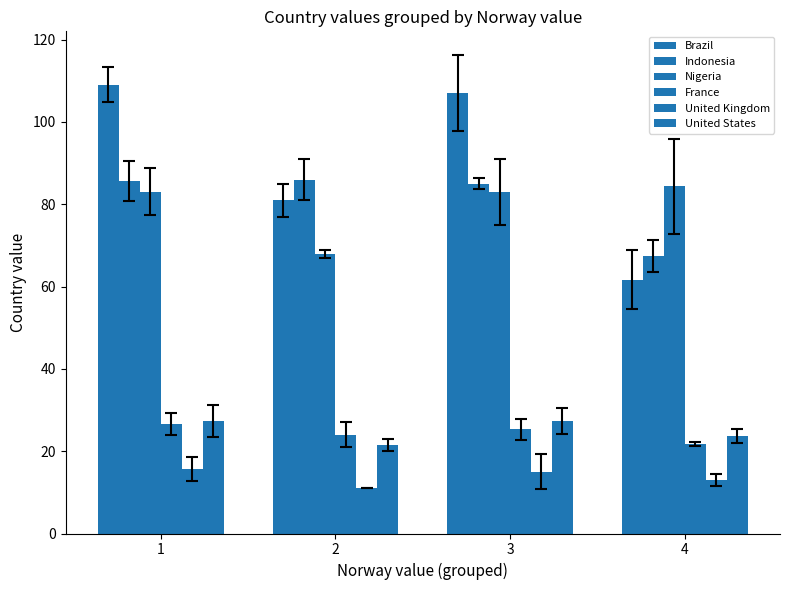

Which category has the lowest value across all series?

2